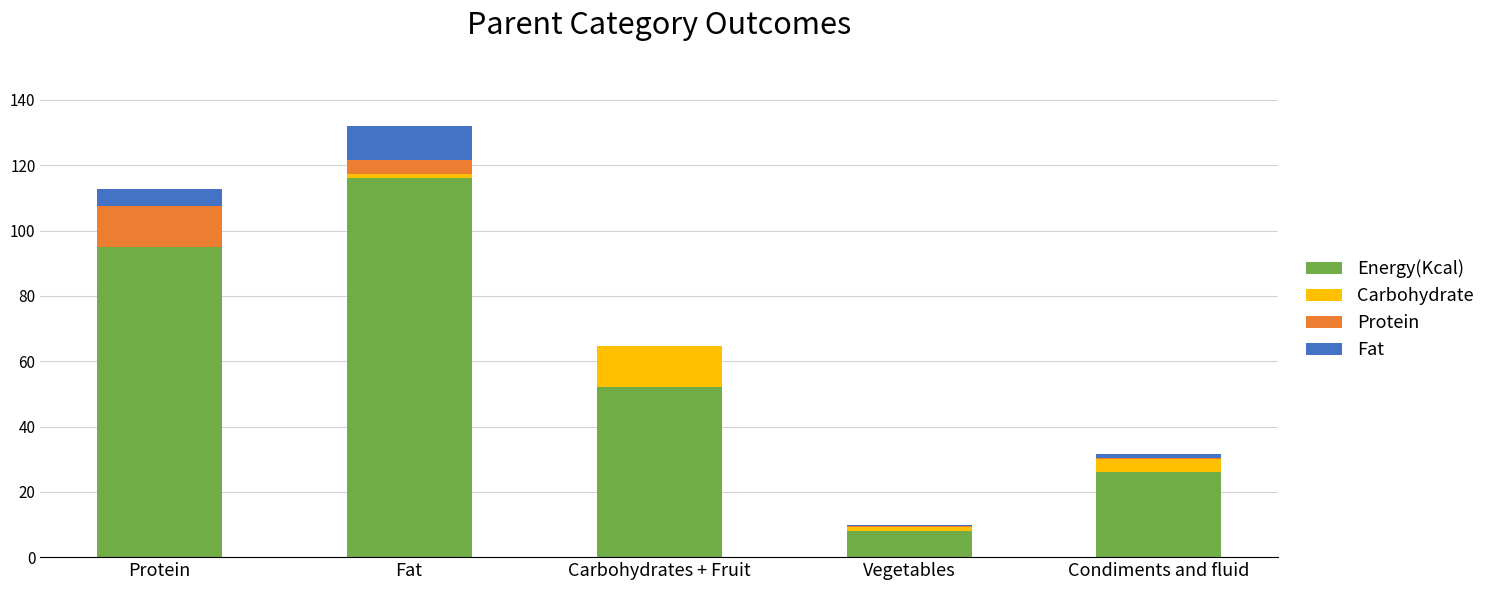

Where is Energy(Kcal) nearest to the value 62?

Carbohydrates + Fruit